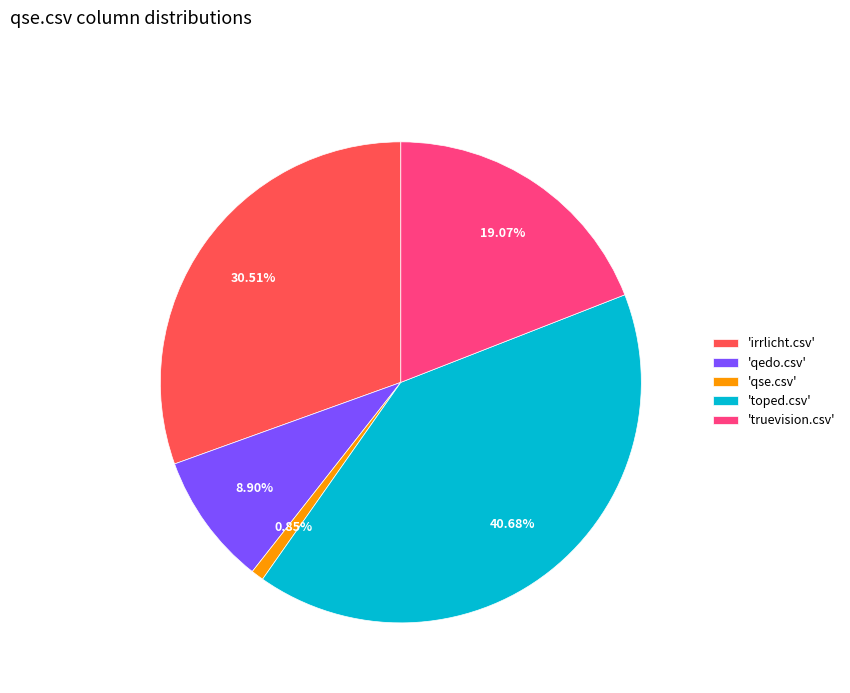

Is the sum of 'truevision.csv' and 'irrlicht.csv' greater than half?

No